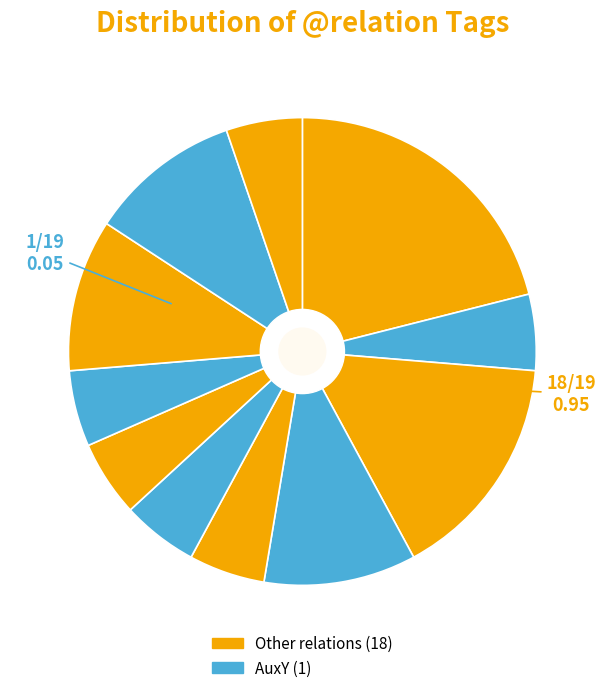

How many slices are in this pie chart?

11